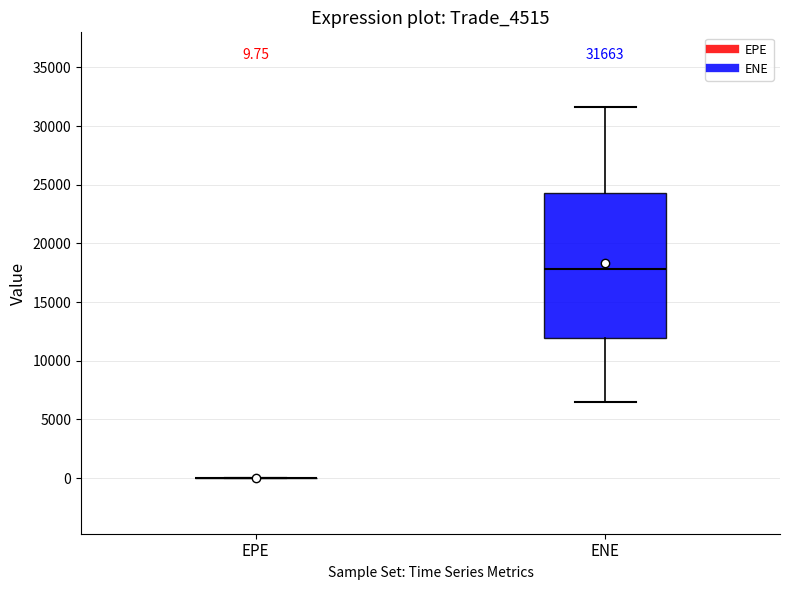

Which box is the tallest, from its lower edge to its upper edge?

ENE